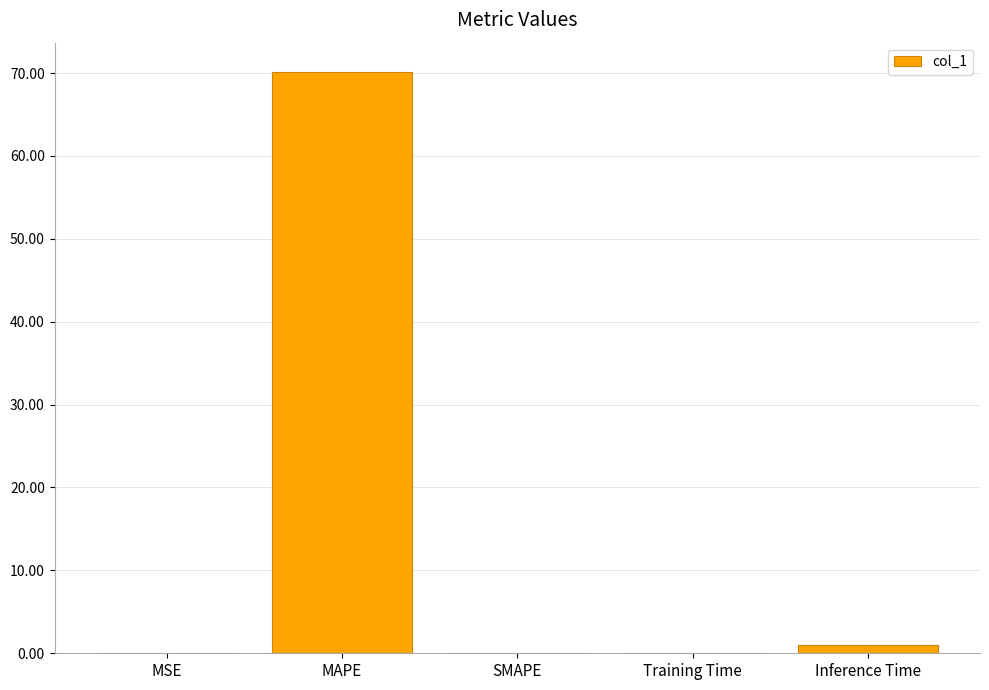

At which label is the value closest to 35?

Inference Time